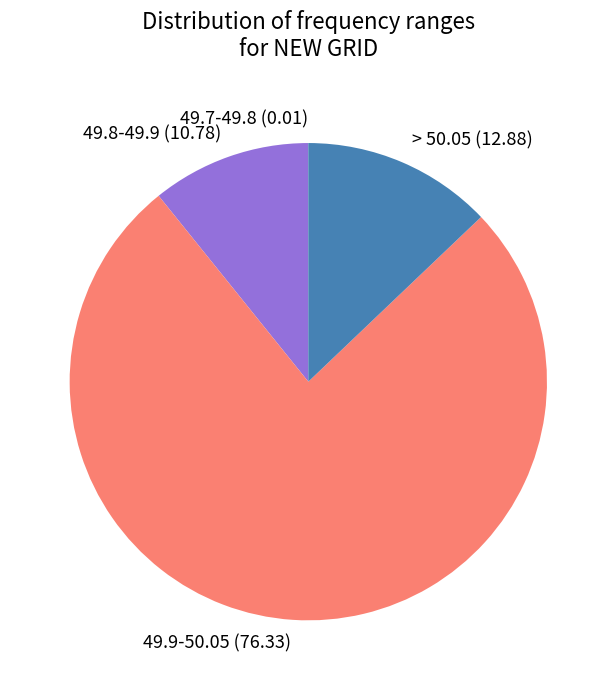

Is it true that 49.8-49.9 is 17% of the pie?

False